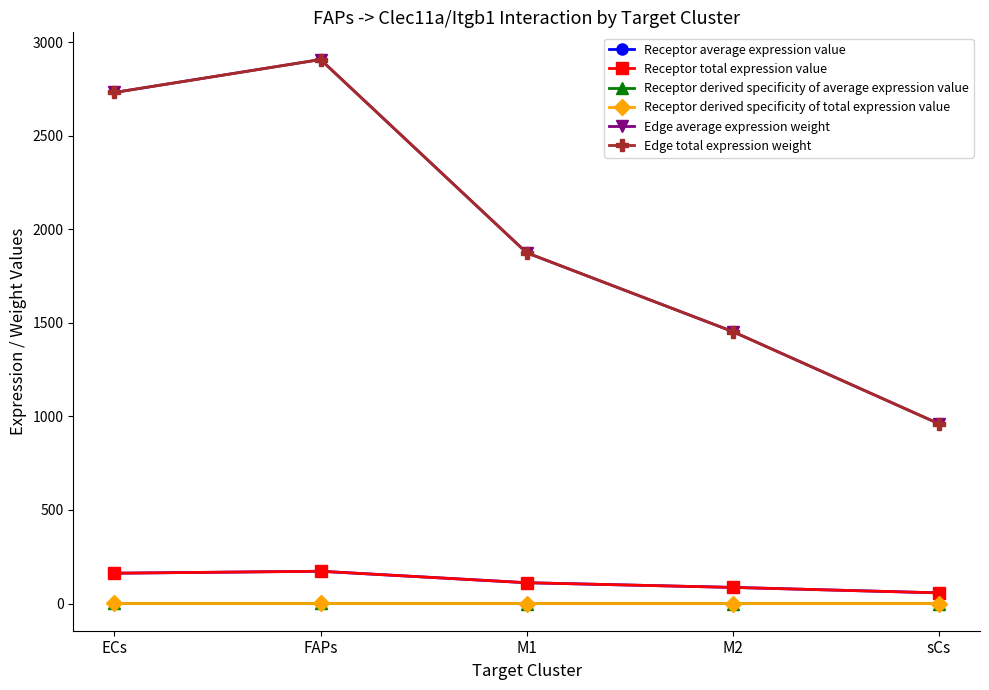

Does the chart have visible grid lines?

No